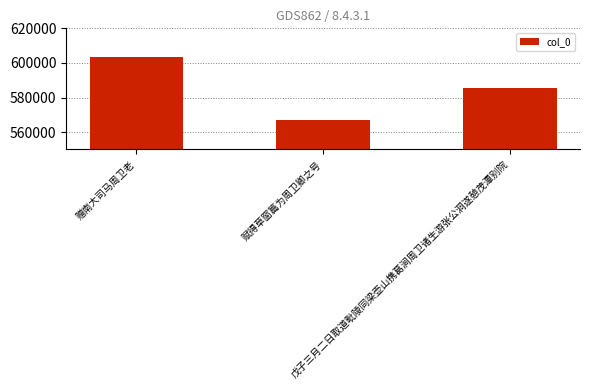

What is the sum of the values at 赋得草窗篇为周卫卿之号 and 戊子三月二日取道毗陵同梁壶山携葛涧周卫诸生游张公洞遂憩茂潭别院?

1152262